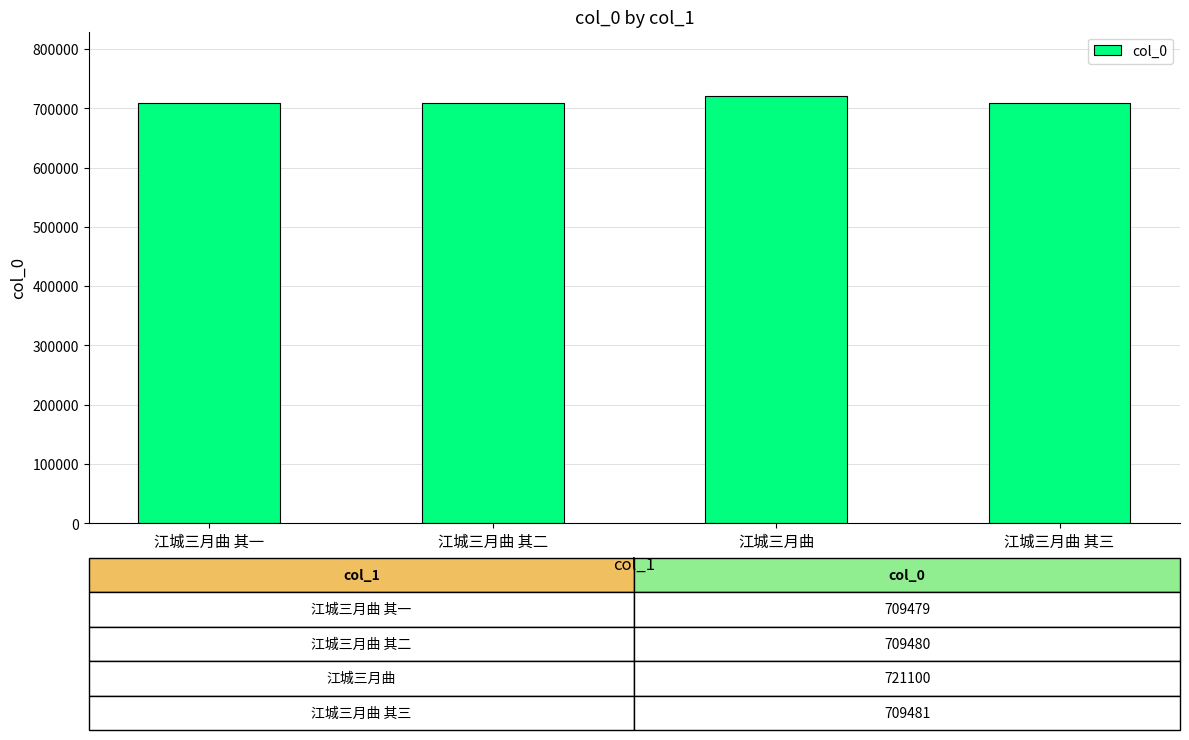

The value at 江城三月曲 is 721100. True or false?

True